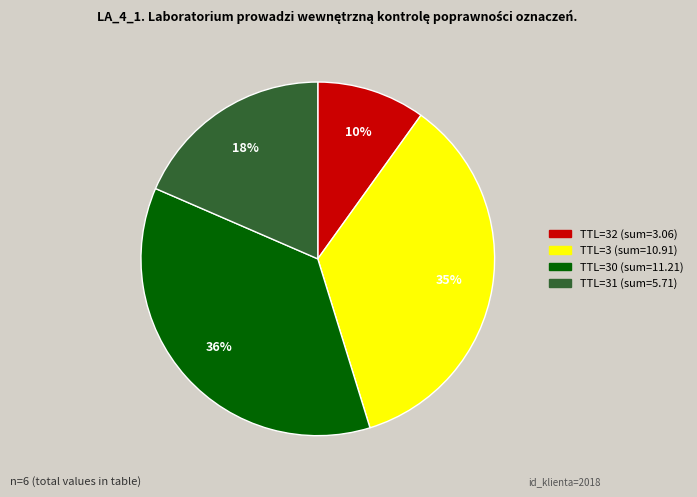

To the nearest percent, what is the average slice percentage?

25%